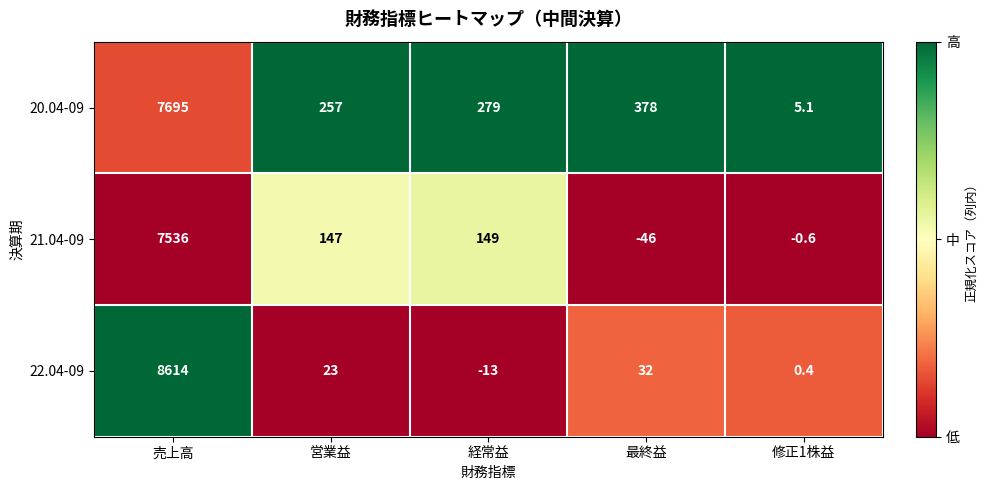

At 最終益, list the series in order from smallest to largest.

21.04-09, 22.04-09, 20.04-09